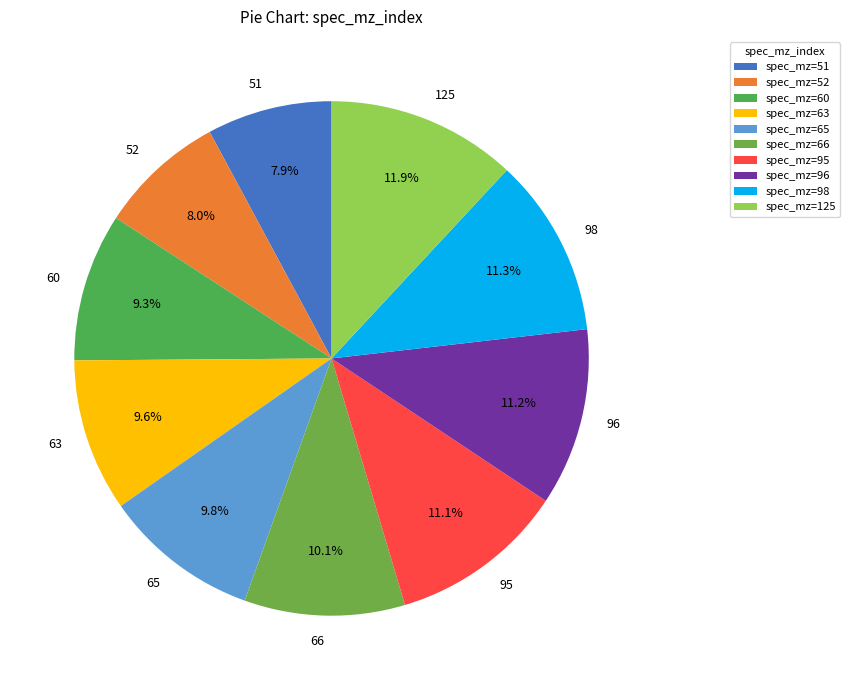

To the nearest percent, what portion does 125 represent?

12%